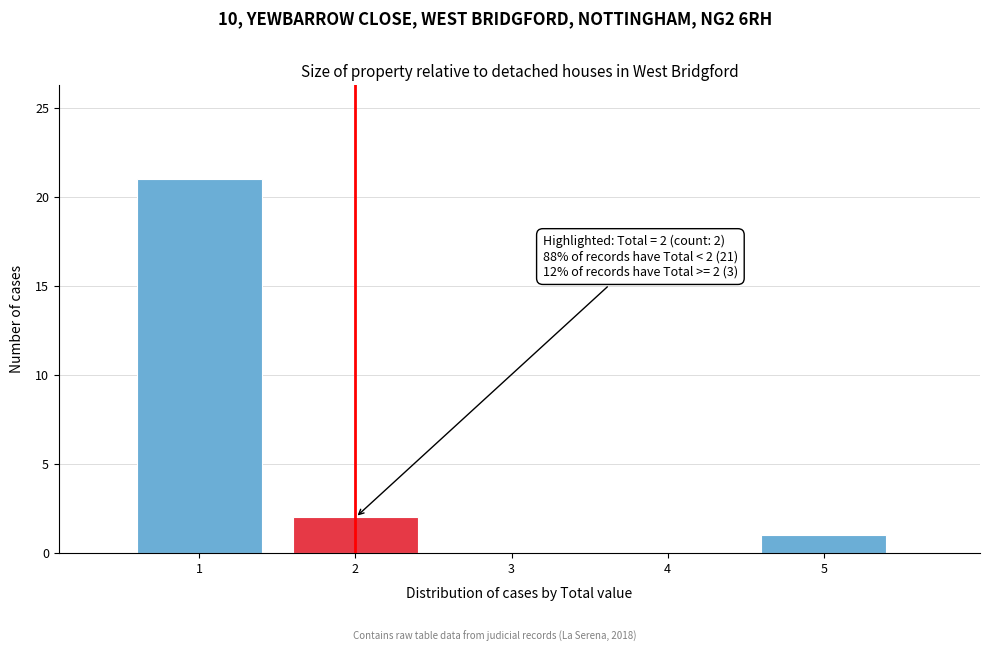

Over which range of the x-axis is the bar tallest?

0.5 to 1.5